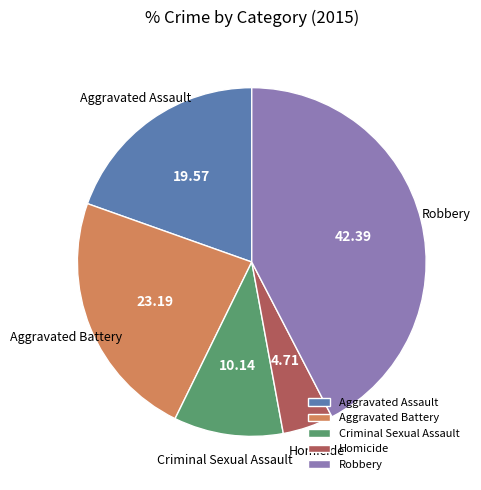

Combined, do Aggravated Battery and Aggravated Assault account for over 50%?

No